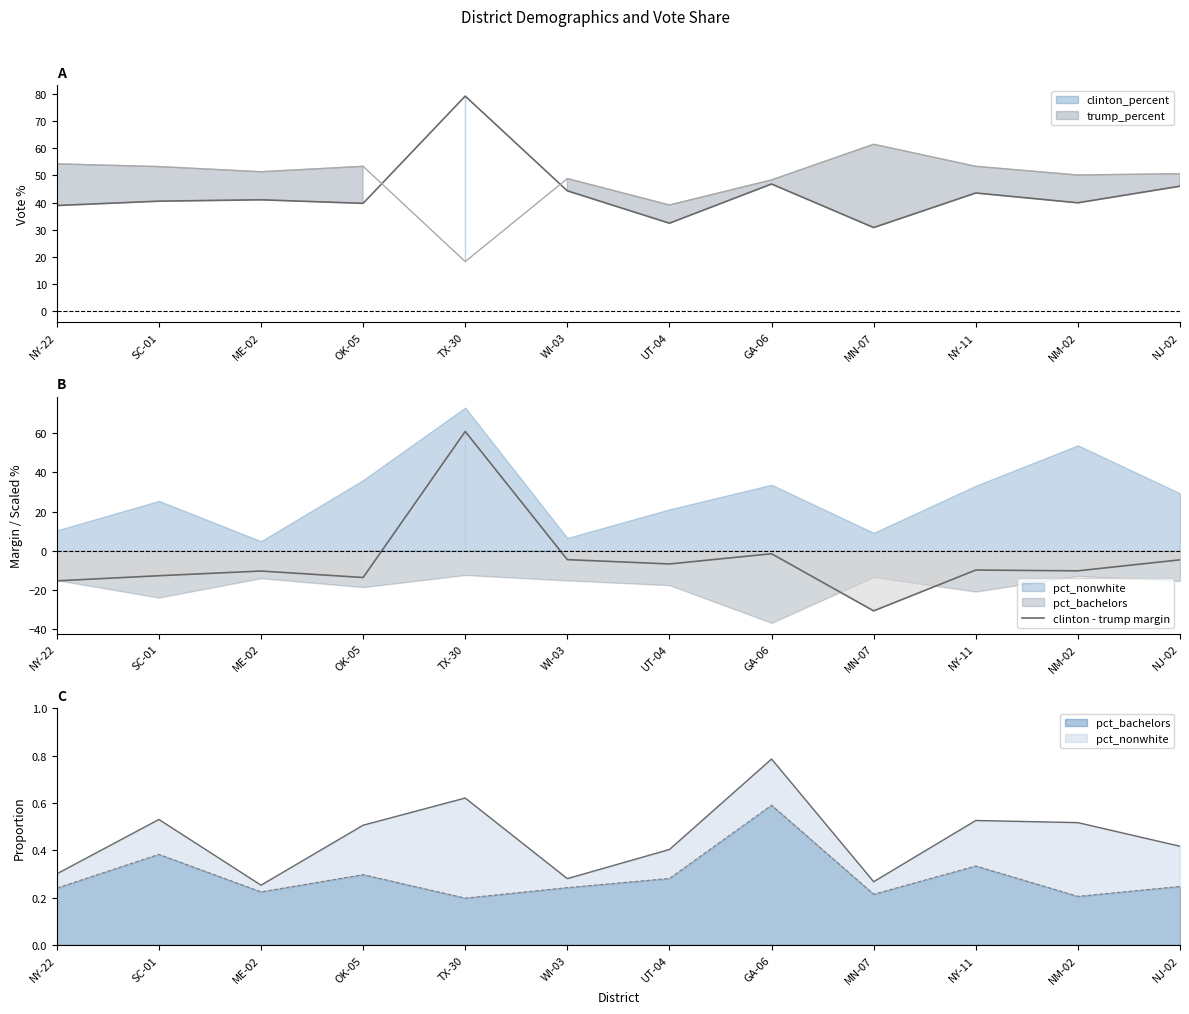

Rank the categories by value from lowest to highest.

MN-07, NY-22, OK-05, SC-01, ME-02, NM-02, NY-11, UT-04, NJ-02, WI-03, GA-06, TX-30